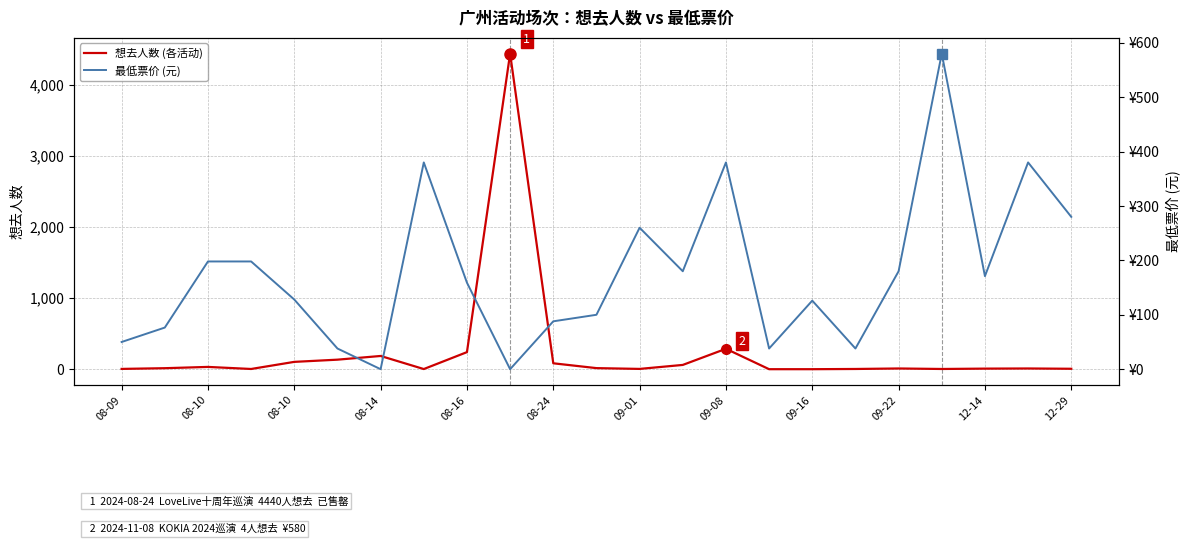

How many data points in 想去人数 are above 11?

11